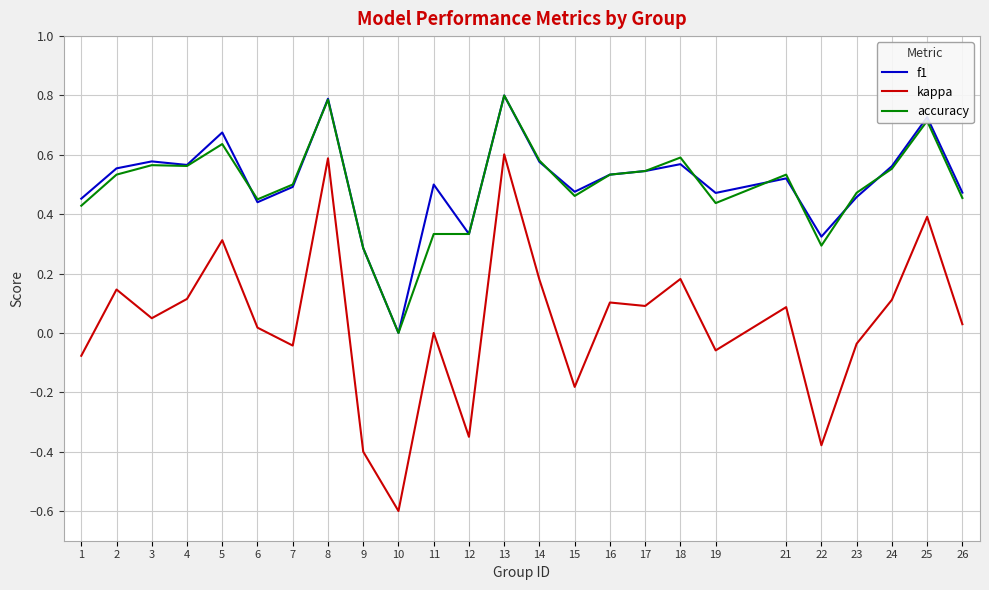

Which series has the widest spread of values?

kappa